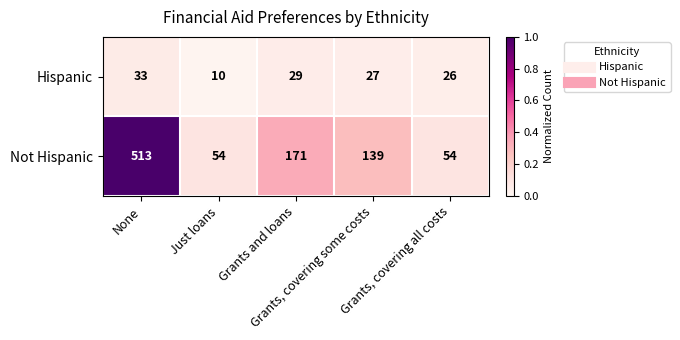

Which series has the widest spread of values?

Not Hispanic